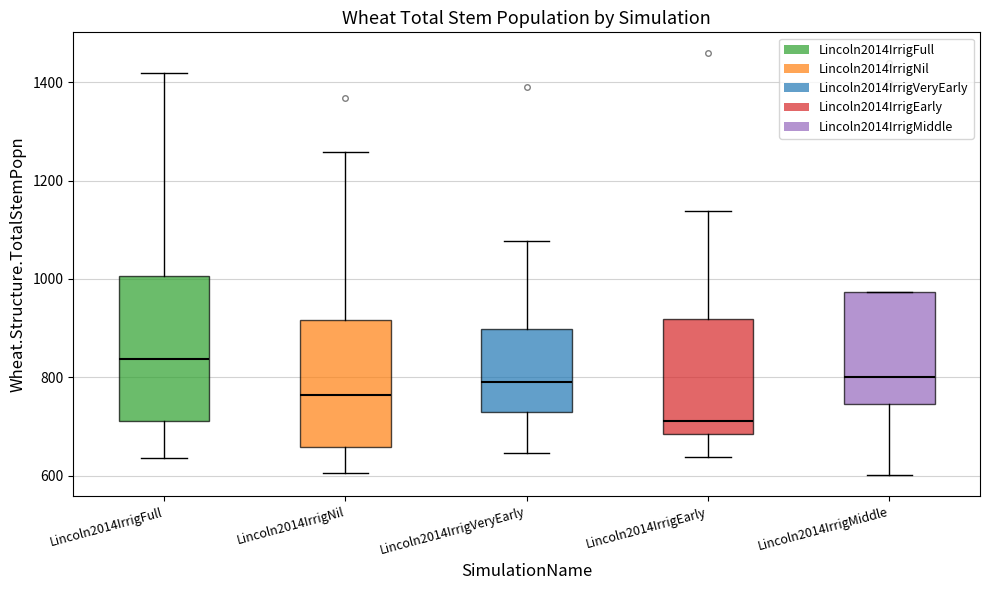

Which box has the highest median line?

Lincoln2014IrrigFull